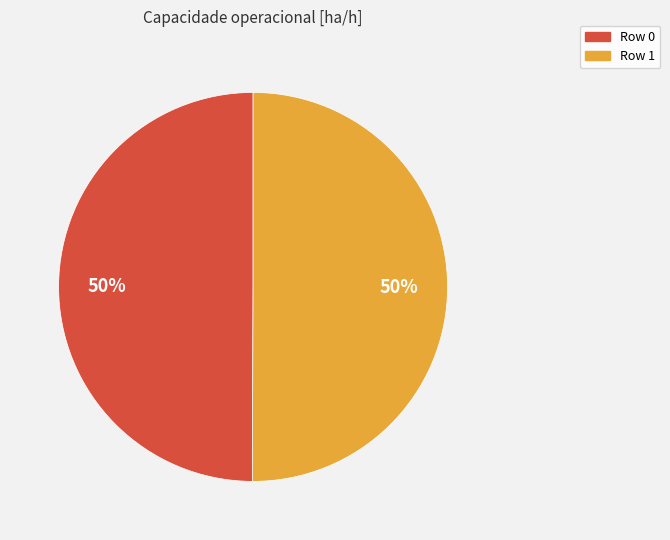

To the nearest percent, what portion does Row 0 represent?

50%